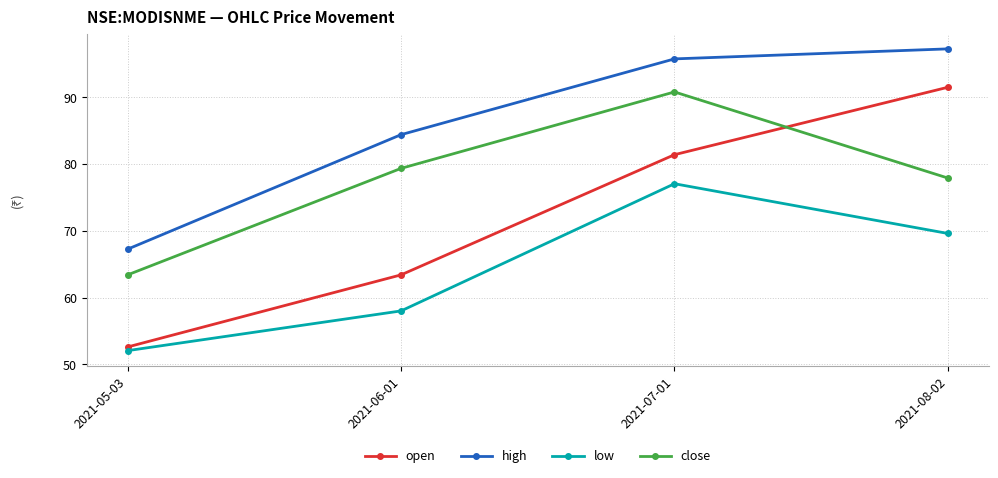

What are all the series names shown in the legend?

open, high, low, close